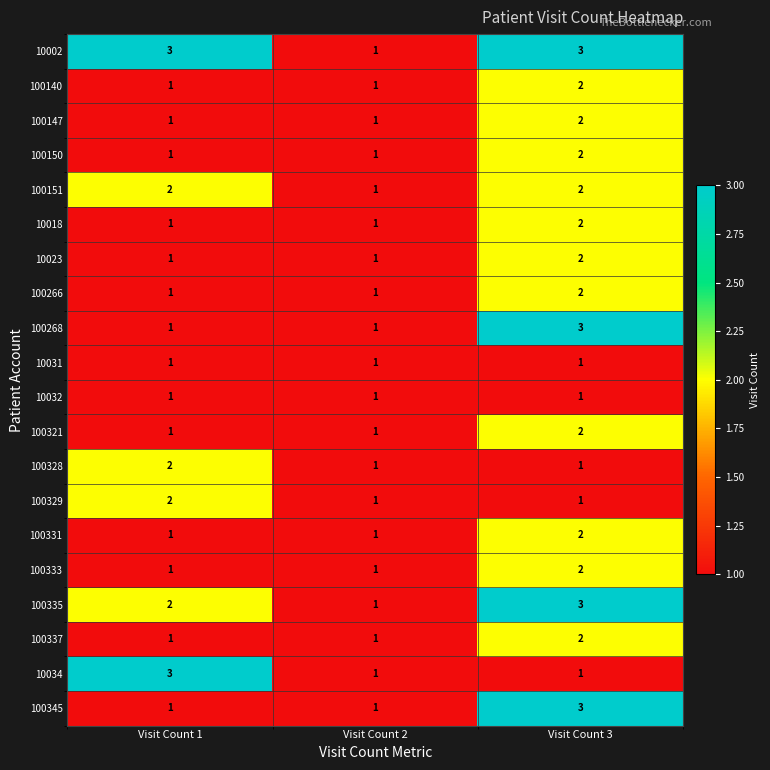

How many 10034 values are between 1 and 3?

3